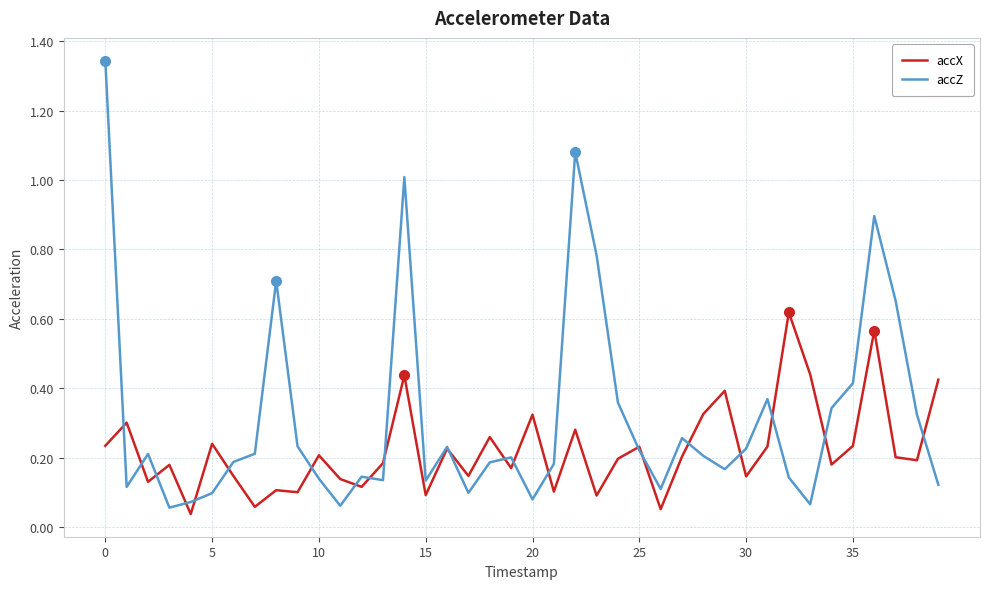

After their last crossing, which series has the higher values: accX or accZ?

accX